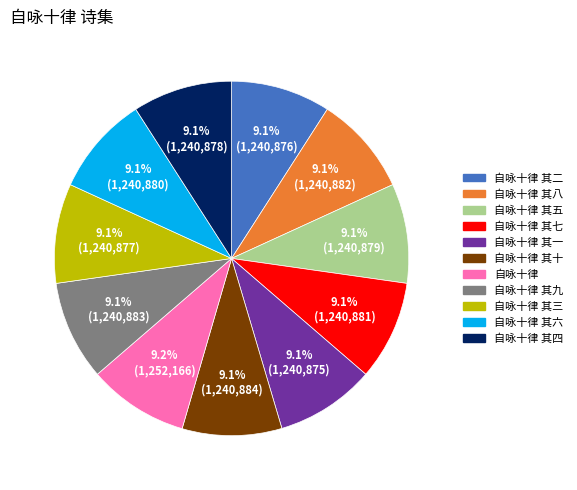

Is there a majority slice in this chart?

No